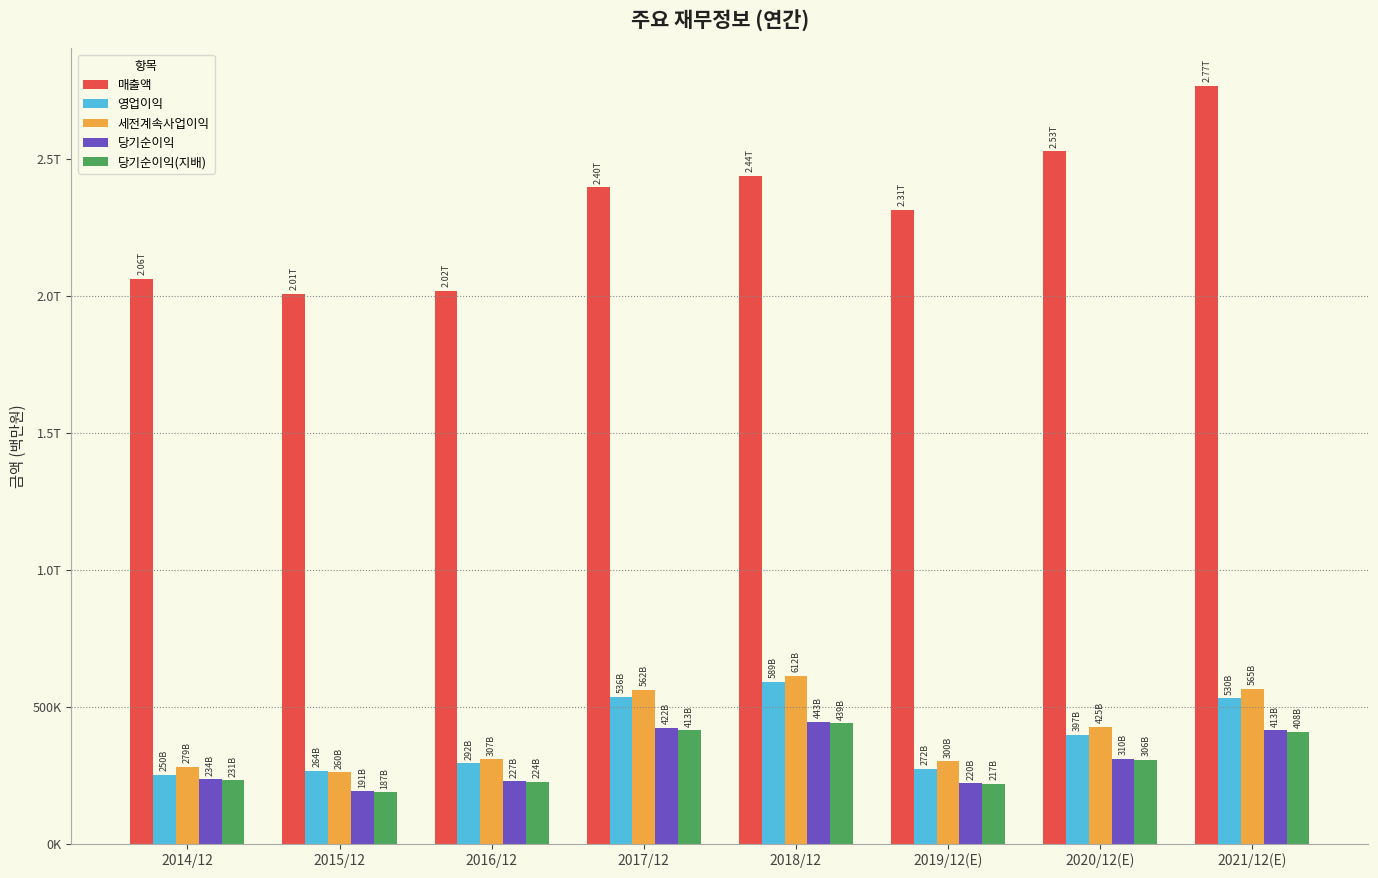

The value of 당기순이익(지배) at 2015/12 is 261270. True or false?

False